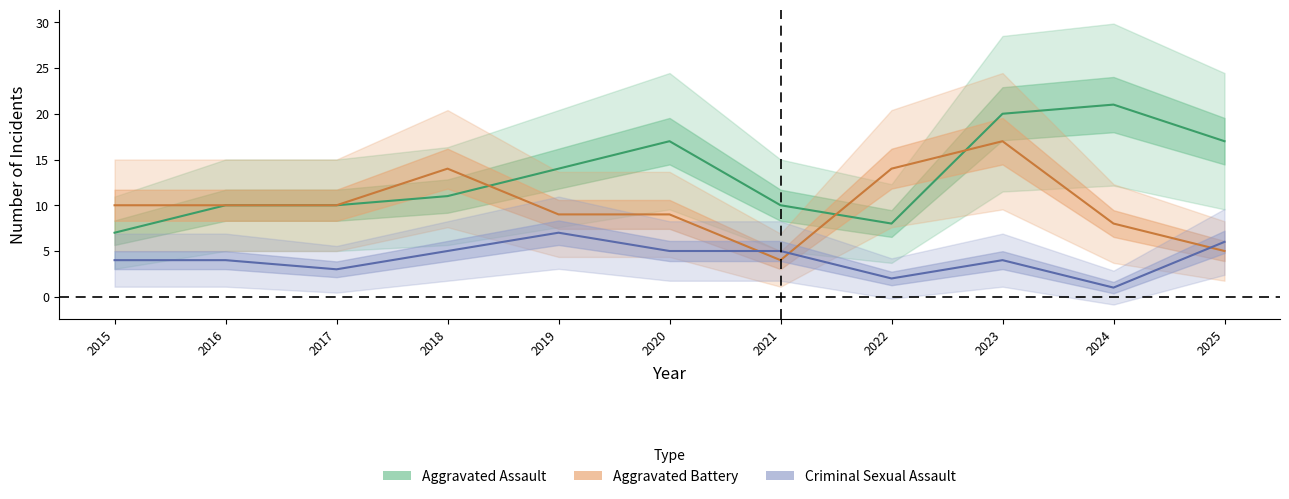

Reading left to right, list all the values displayed in this chart.

Aggravated Assault: 7	10	10	11	14	17	10	8	20	21	17
Aggravated Battery: 10	10	10	14	9	9	4	14	17	8	5
Criminal Sexual Assault: 4	4	3	5	7	5	5	2	4	1	6